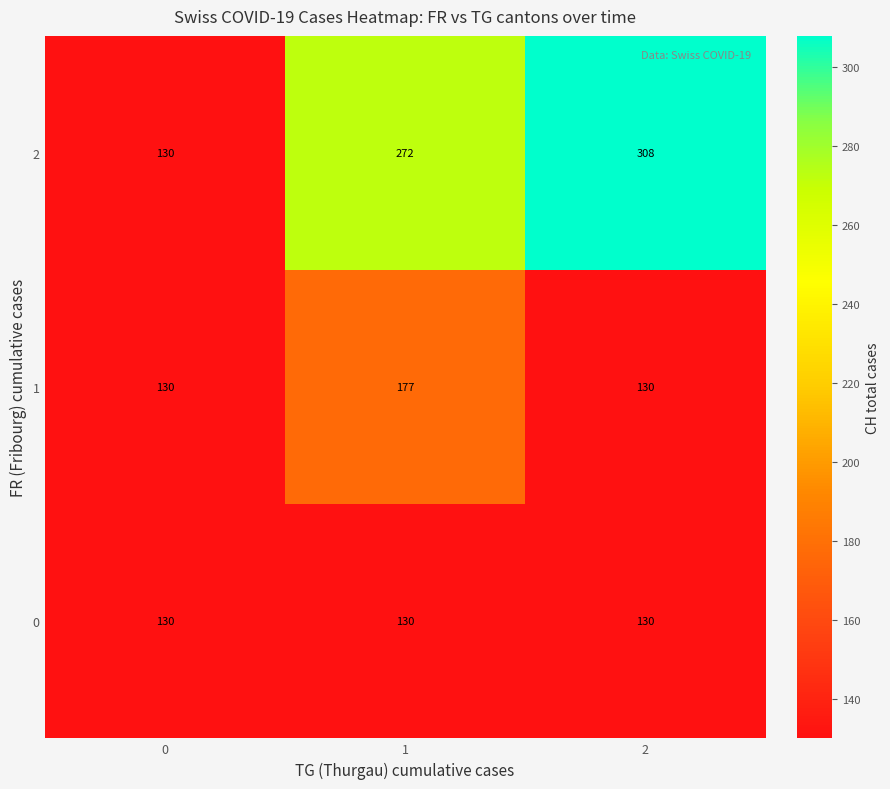

Rank the series at 1 from highest to lowest value.

2, 1, 0